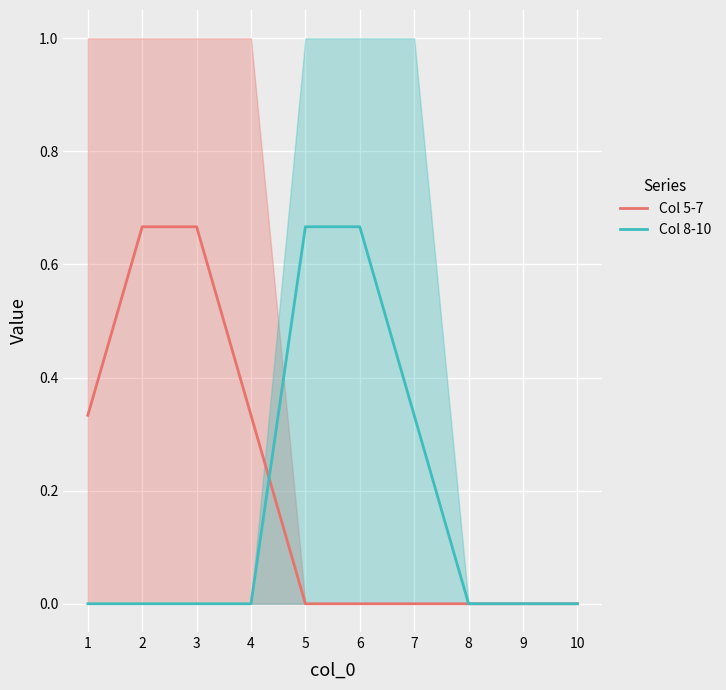

At which label does Col 8-10 reach its peak?

5